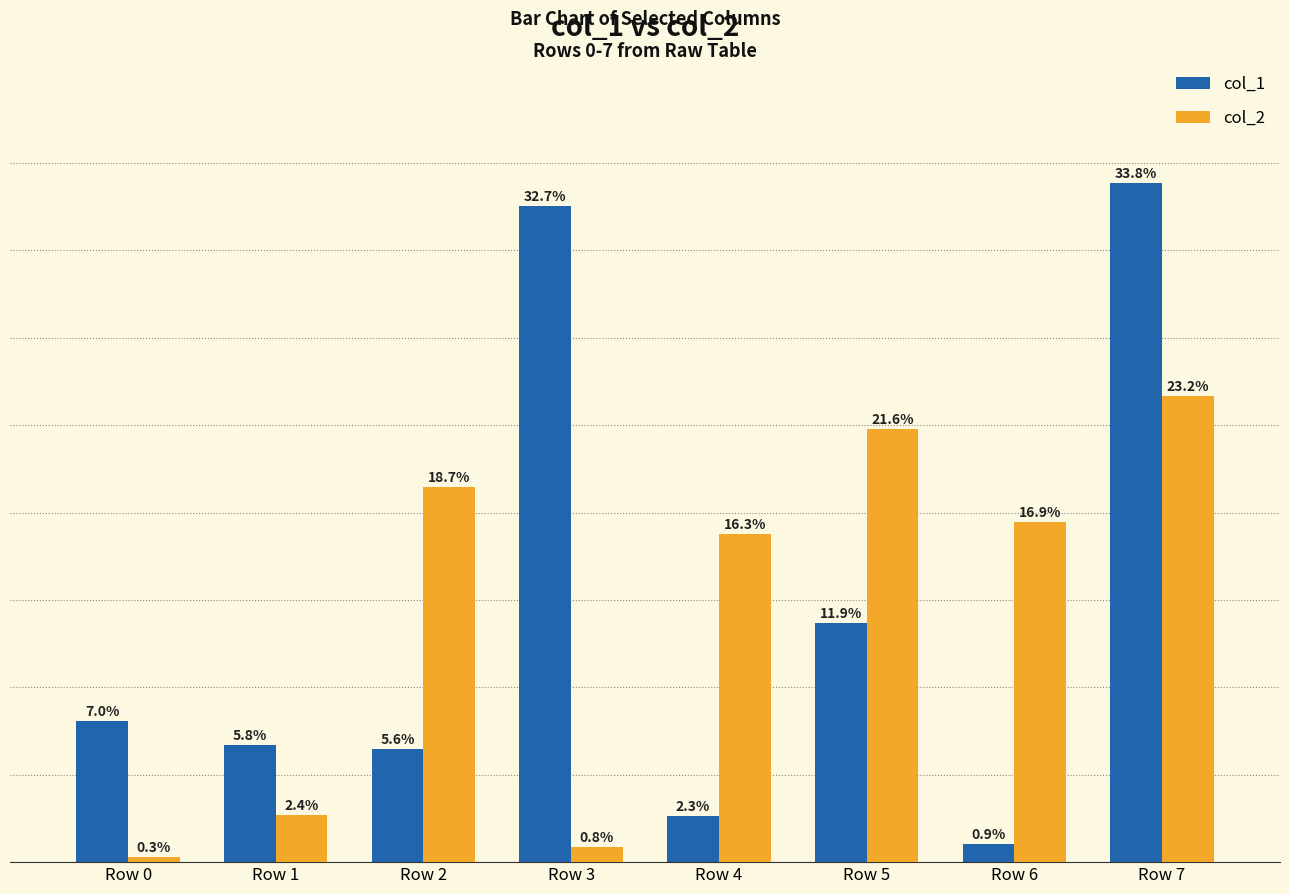

At which label does col_2 first exceed 16?

Row 2